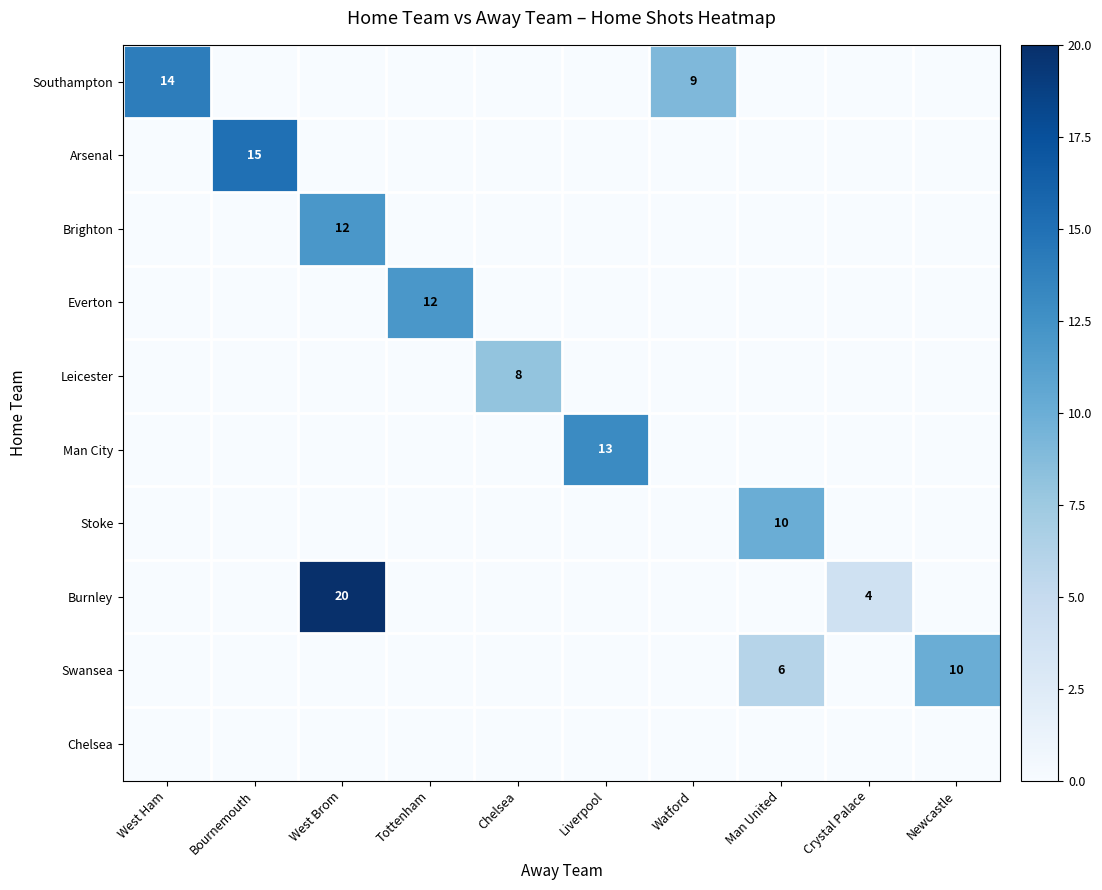

True or false: Southampton has a value of 5 at West Ham.

False